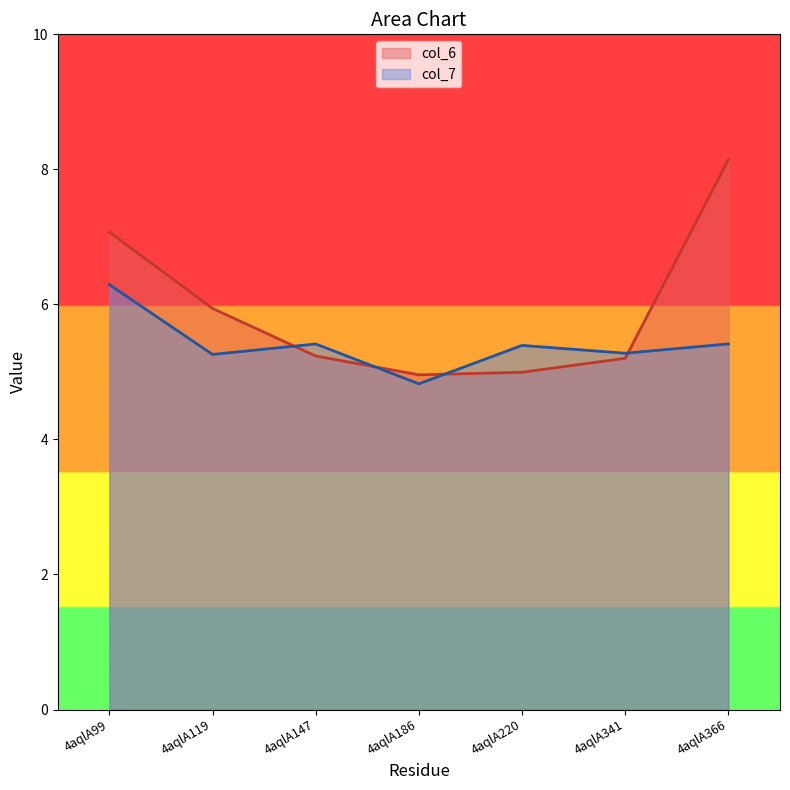

True or false: col_7 has a value of 2.2 at 4aqlA147.

False